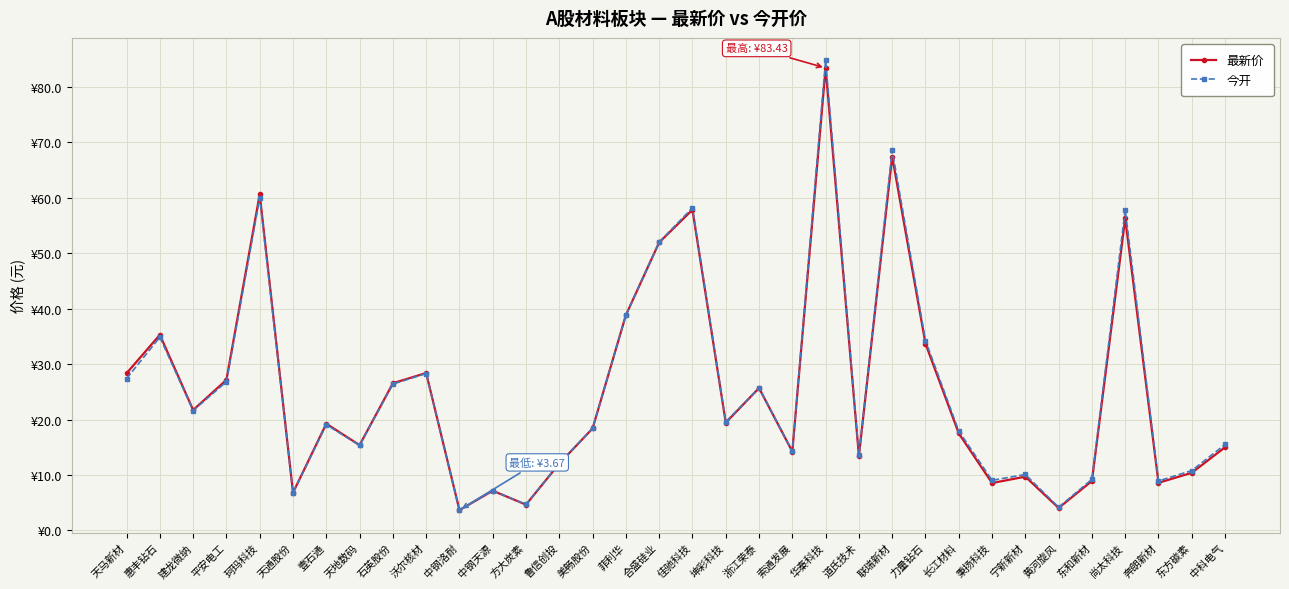

What are all the series names shown in the legend?

最新价, 今开